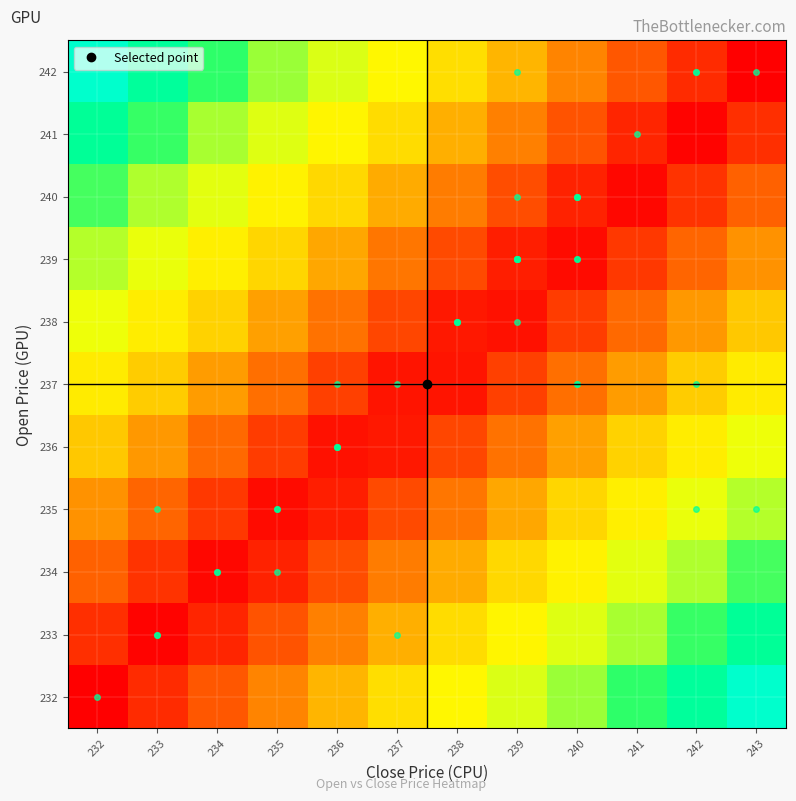

Reading left to right, list all the values displayed in this chart.

232: 232=0.0	233=0.1	234=0.2	235=0.3	236=0.4	237=0.5	238=0.5	239=0.6	240=0.7	241=0.8	242=0.9	243=1.0
233: 232=0.1	233=0.0	234=0.1	235=0.2	236=0.3	237=0.4	238=0.4	239=0.5	240=0.6	241=0.7	242=0.8	243=0.9
234: 232=0.2	233=0.1	234=0.0	235=0.1	236=0.2	237=0.3	238=0.3	239=0.4	240=0.5	241=0.6	242=0.7	243=0.8
235: 232=0.3	233=0.2	234=0.1	235=0.0	236=0.1	237=0.2	238=0.2	239=0.3	240=0.4	241=0.5	242=0.6	243=0.7
236: 232=0.4	233=0.3	234=0.2	235=0.1	236=0.0	237=0.1	238=0.1	239=0.2	240=0.3	241=0.4	242=0.5	243=0.6
237: 232=0.5	233=0.4	234=0.3	235=0.2	236=0.1	237=0.0	238=0.0	239=0.1	240=0.2	241=0.3	242=0.4	243=0.5
238: 232=0.6	233=0.5	234=0.4	235=0.3	236=0.2	237=0.1	238=0.1	239=0.0	240=0.1	241=0.2	242=0.3	243=0.4
239: 232=0.7	233=0.6	234=0.5	235=0.4	236=0.3	237=0.2	238=0.2	239=0.1	240=0.0	241=0.1	242=0.2	243=0.3
240: 232=0.8	233=0.7	234=0.6	235=0.5	236=0.4	237=0.3	238=0.3	239=0.2	240=0.1	241=0.0	242=0.1	243=0.2
241: 232=0.9	233=0.8	234=0.7	235=0.6	236=0.5	237=0.4	238=0.4	239=0.3	240=0.2	241=0.1	242=0.0	243=0.1
242: 232=1.0	233=0.9	234=0.8	235=0.7	236=0.6	237=0.5	238=0.5	239=0.4	240=0.3	241=0.2	242=0.1	243=0.0